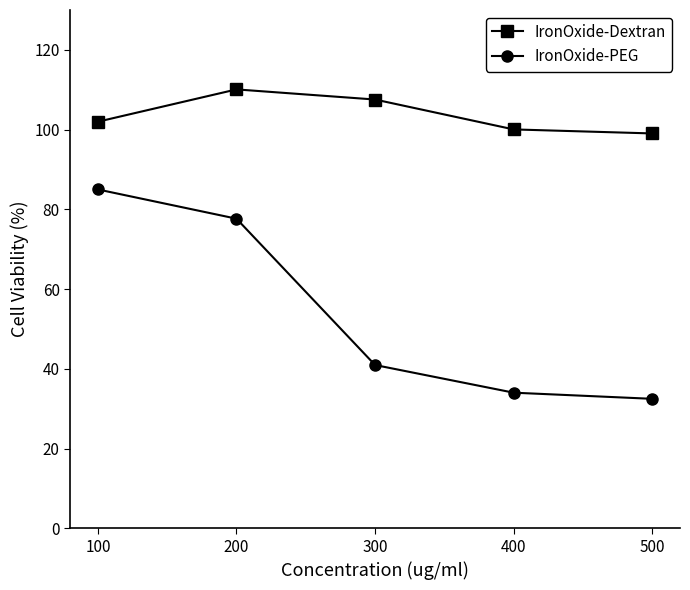

What is the spread (max minus min) of values at 400?

66.0